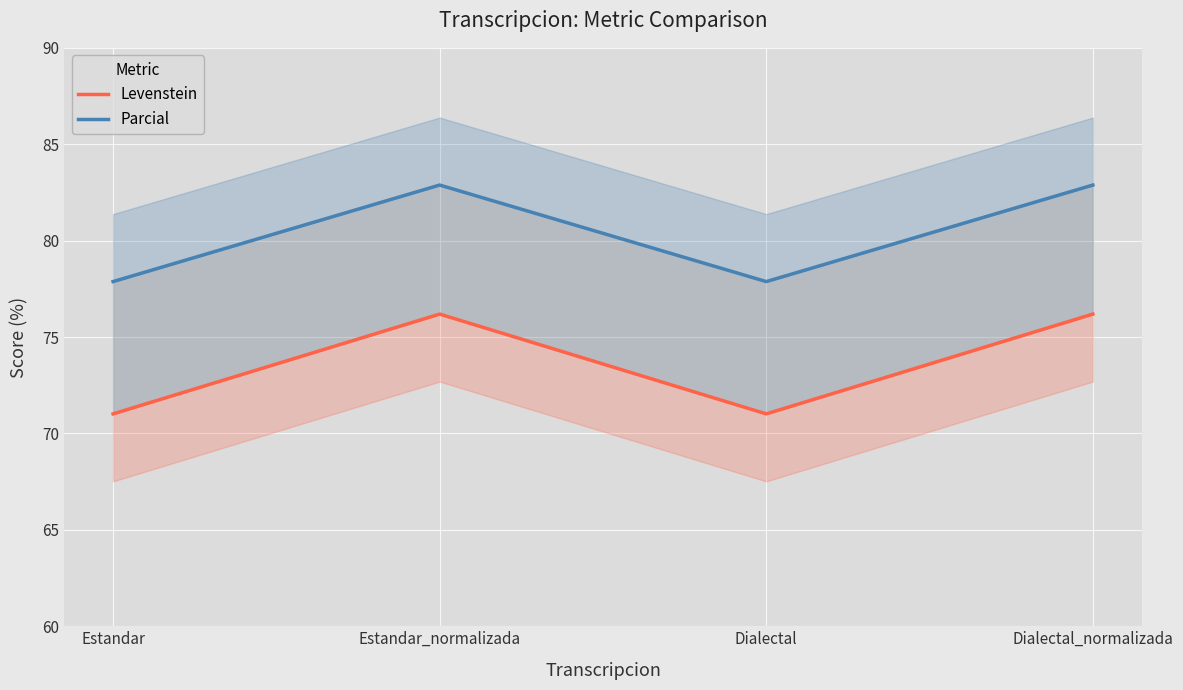

How many categories are shown in the chart?

4